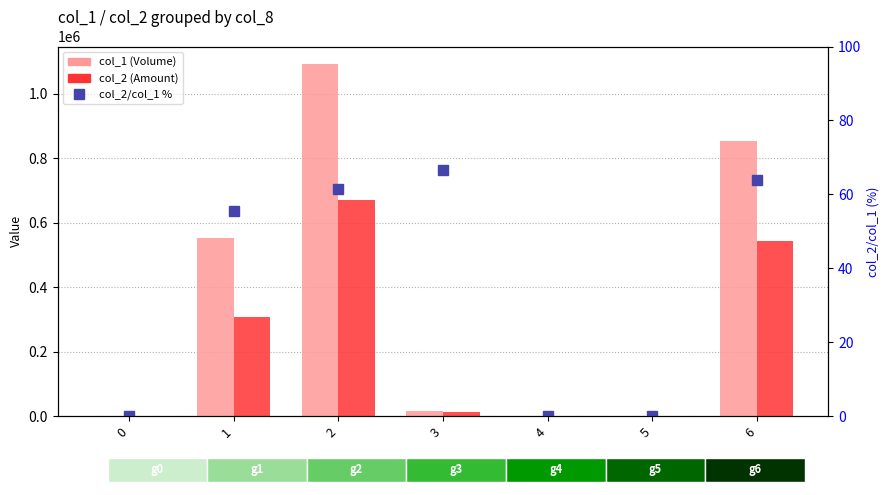

The value of col_1 (Volume) at 1 is 554000.0. True or false?

True